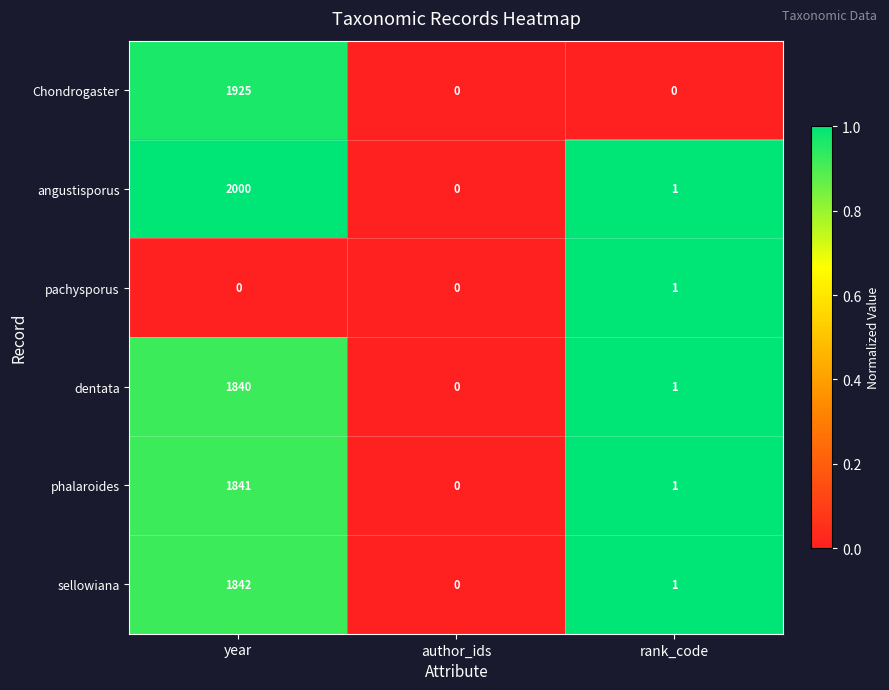

What is the sum of the phalaroides values at author_ids and year?

1841